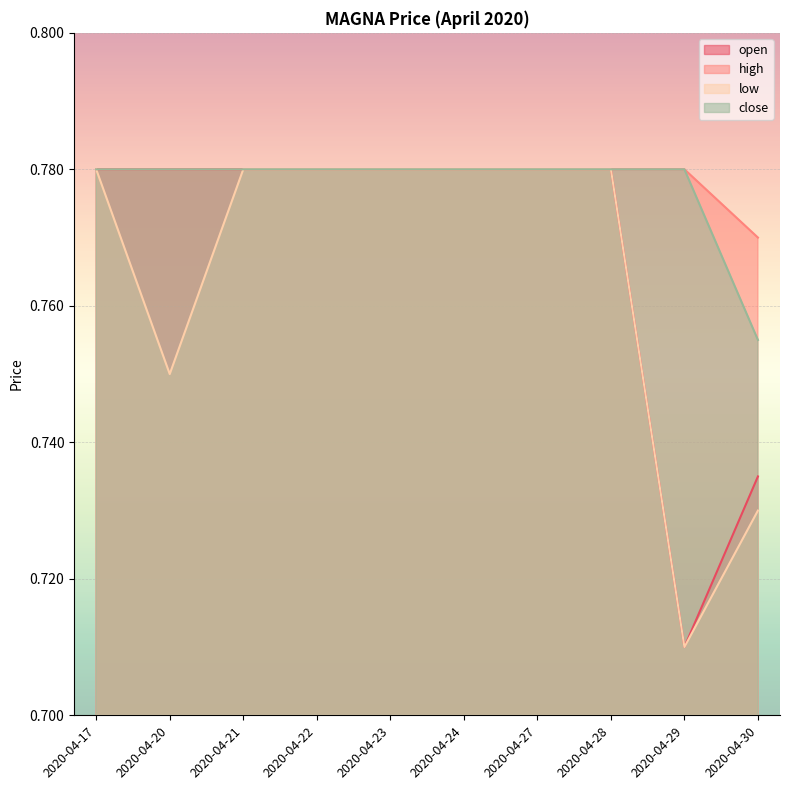

What is the sum of all open values?

7.7